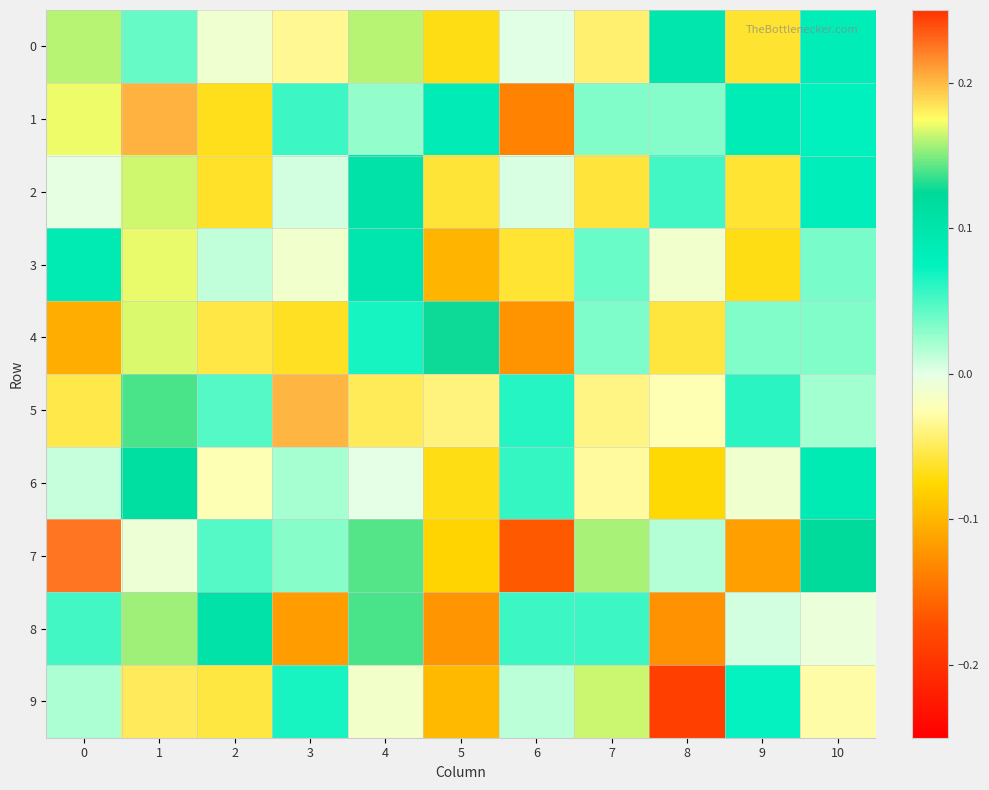

Reading left to right, extract all data points from this chart.

0: 0=0.2	1=0.0	2=-0.0	3=-0.0	4=0.2	5=-0.1	6=0.0	7=-0.0	8=0.1	9=-0.1	10=0.1
1: 0=0.2	1=0.2	2=-0.1	3=0.1	4=0.0	5=0.1	6=-0.1	7=0.0	8=0.0	9=0.1	10=0.1
2: 0=-0.0	1=0.2	2=-0.1	3=0.0	4=0.1	5=-0.1	6=0.0	7=-0.1	8=0.1	9=-0.1	10=0.1
3: 0=0.1	1=0.2	2=0.0	3=-0.0	4=0.1	5=-0.1	6=-0.1	7=0.0	8=-0.0	9=-0.1	10=0.0
4: 0=-0.1	1=0.2	2=-0.1	3=-0.1	4=0.1	5=0.1	6=-0.1	7=0.0	8=-0.1	9=0.0	10=0.0
5: 0=-0.1	1=0.1	2=0.0	3=0.2	4=-0.1	5=-0.0	6=0.1	7=-0.0	8=-0.0	9=0.1	10=0.0
6: 0=0.0	1=0.1	2=-0.0	3=0.0	4=0.0	5=-0.1	6=0.1	7=-0.0	8=-0.1	9=-0.0	10=0.1
7: 0=0.2	1=-0.0	2=0.0	3=0.0	4=0.1	5=-0.1	6=-0.2	7=0.2	8=0.0	9=-0.1	10=0.1
8: 0=0.1	1=0.2	2=0.1	3=-0.1	4=0.1	5=-0.1	6=0.1	7=0.1	8=-0.1	9=0.0	10=-0.0
9: 0=0.0	1=0.2	2=-0.1	3=0.1	4=-0.0	5=-0.1	6=0.0	7=0.2	8=-0.2	9=0.1	10=-0.0